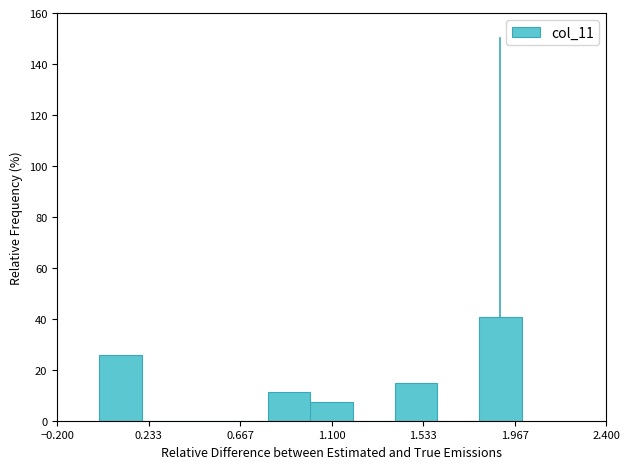

Reading left to right, transcribe this chart: for each bar, give the range it covers on the x-axis and its height. The values are not printed on the chart, so give them approximately, as read against the axis.

0.0 to 0.2: 26
0.2 to 0.4: 0
0.4 to 0.6: 0
0.6 to 0.8: 0
0.8 to 1.0: 12
1.0 to 1.2: 8
1.2 to 1.4: 0
1.4 to 1.6: 14
1.6 to 1.8: 0
1.8 to 2.0: 40